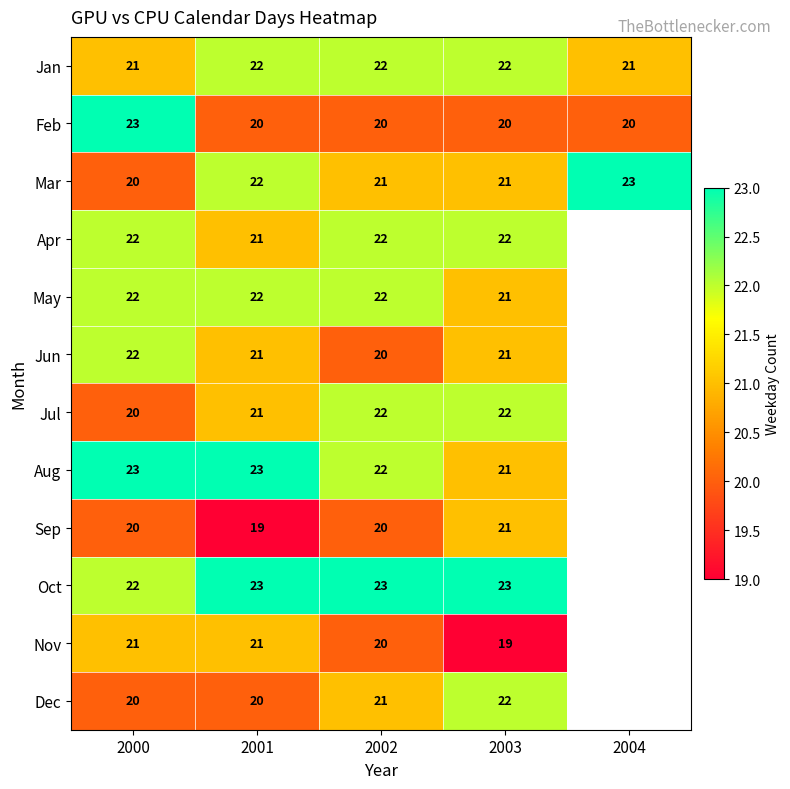

The value of Jan at 2000 is 8. True or false?

False